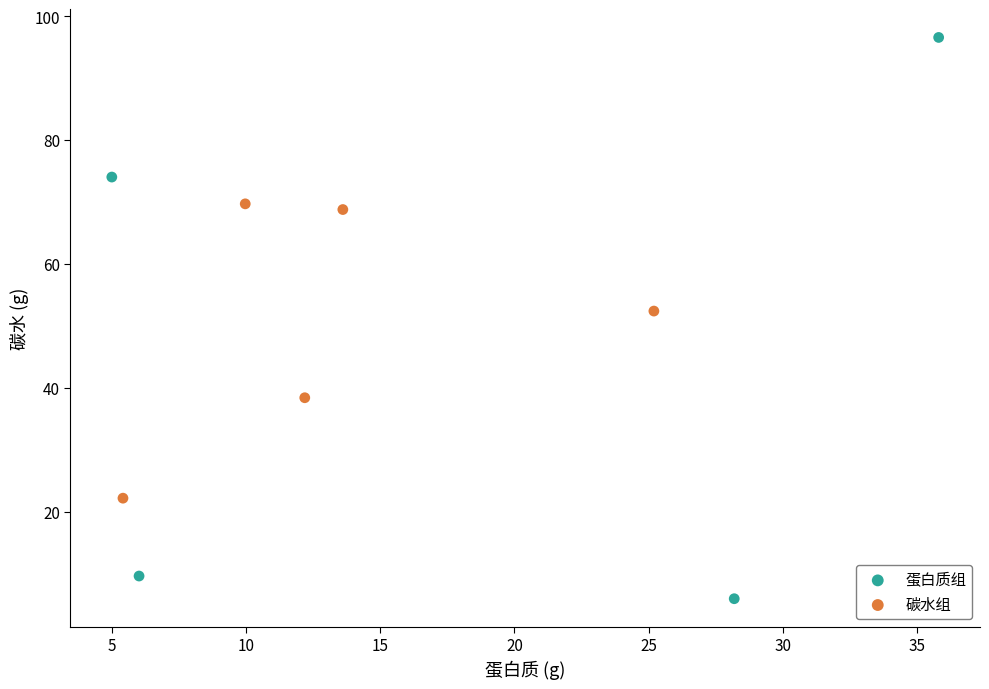

Which series reaches the maximum Y coordinate?

蛋白质组